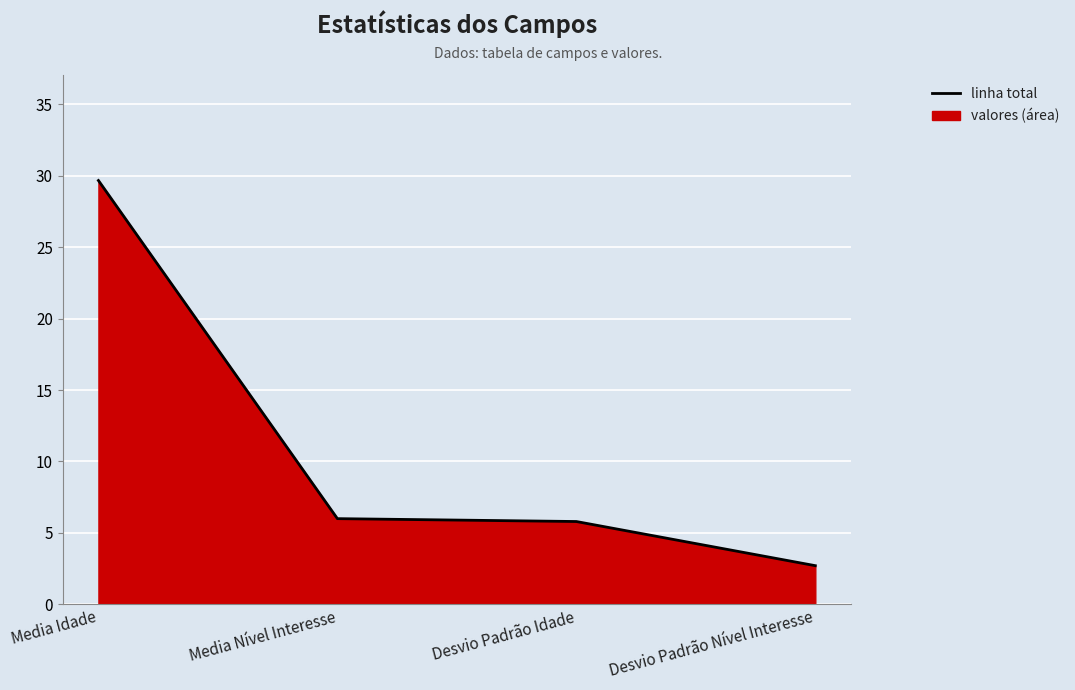

True or false: the data has more than 1 interior local peaks.

False